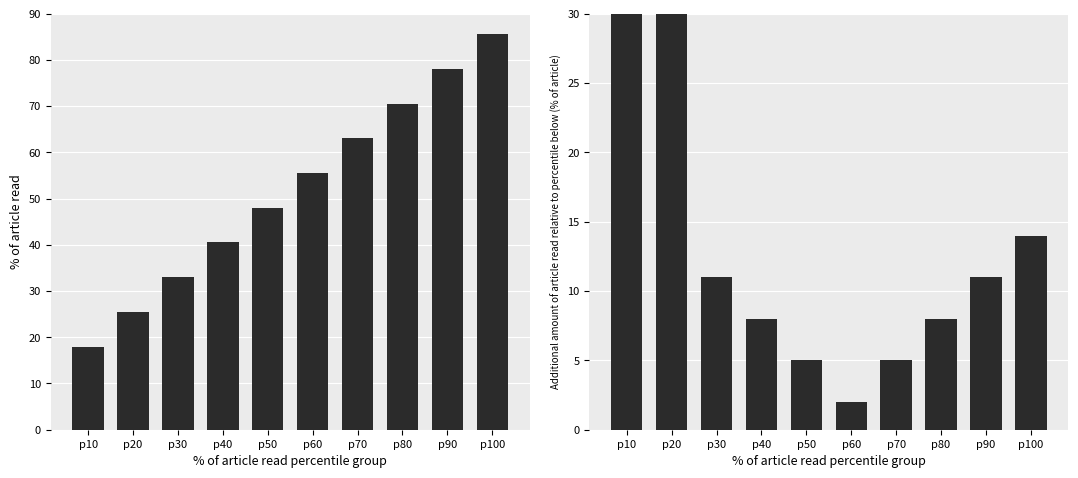

Is the value of Girls at p40 greater than the value of Boys at p90?

Yes